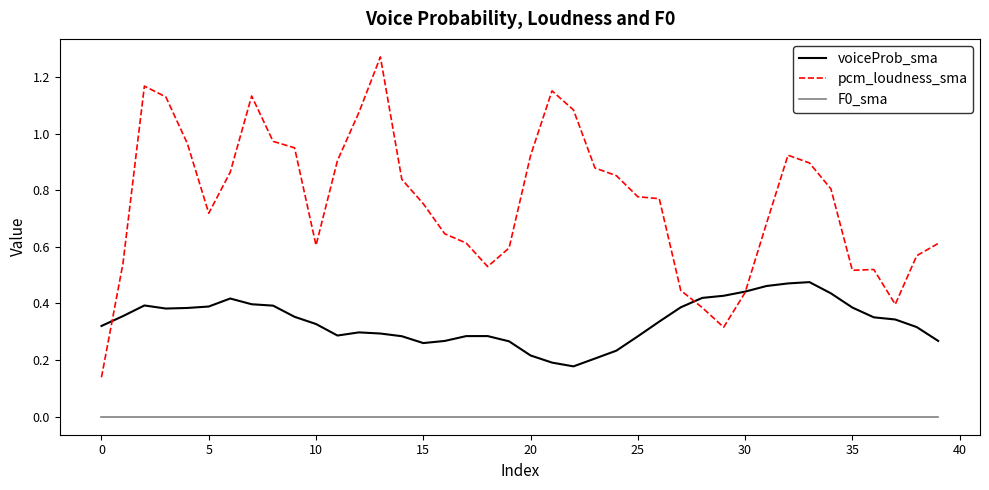

Which series has the largest range (max minus min)?

pcm_loudness_sma